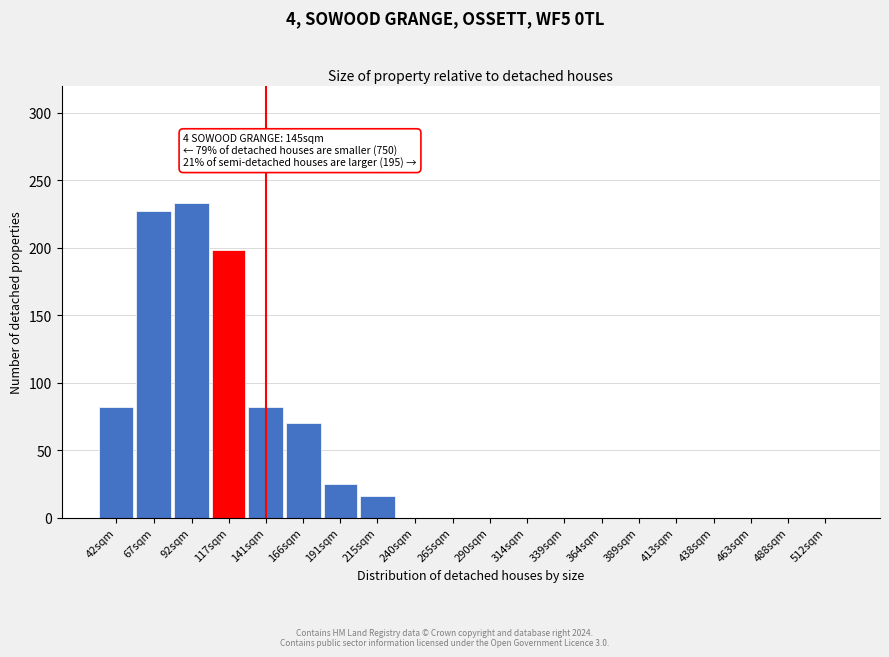

Reading left to right, extract all data points from this chart.

42sqm=82	67sqm=227	92sqm=233	117sqm=198	141sqm=82	166sqm=70	191sqm=25	215sqm=16	240sqm=0	265sqm=0	290sqm=0	314sqm=0	339sqm=0	364sqm=0	389sqm=0	413sqm=0	438sqm=0	463sqm=0	488sqm=0	512sqm=0